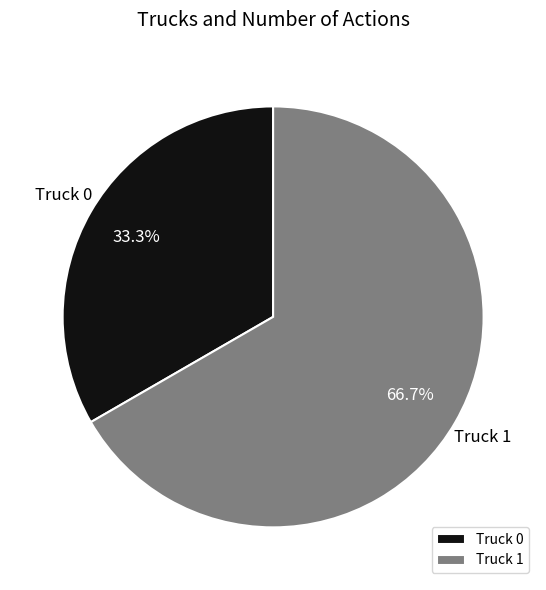

Is there any slice that represents more than half of the pie?

Yes